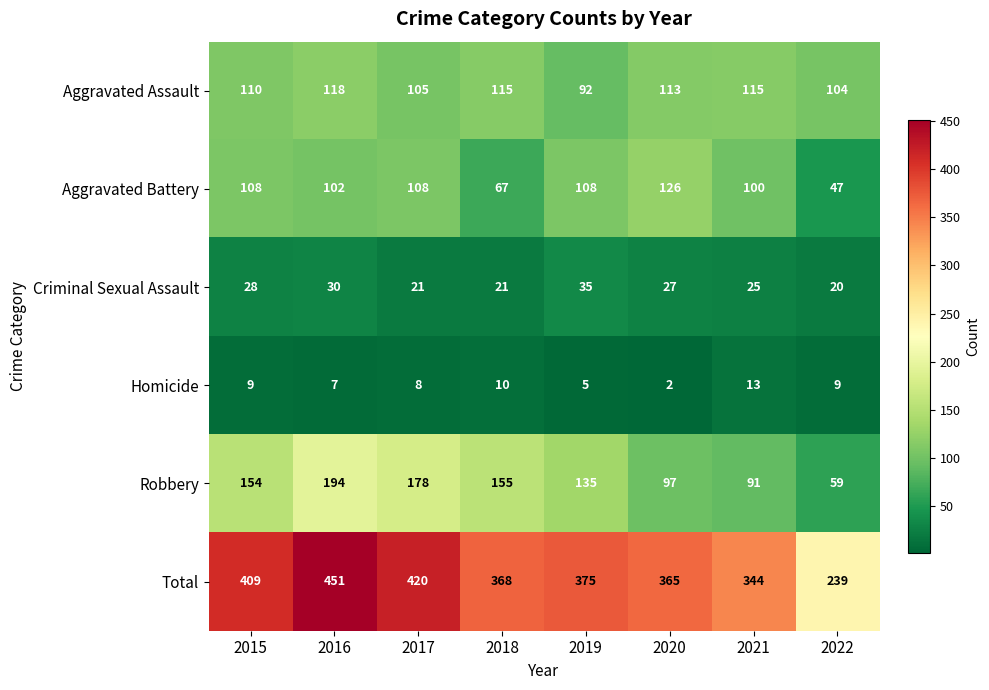

What is the total value across all series at 2022?

478